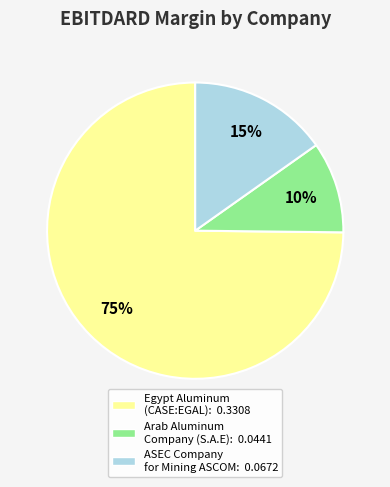

Count the number of slices in the pie.

3